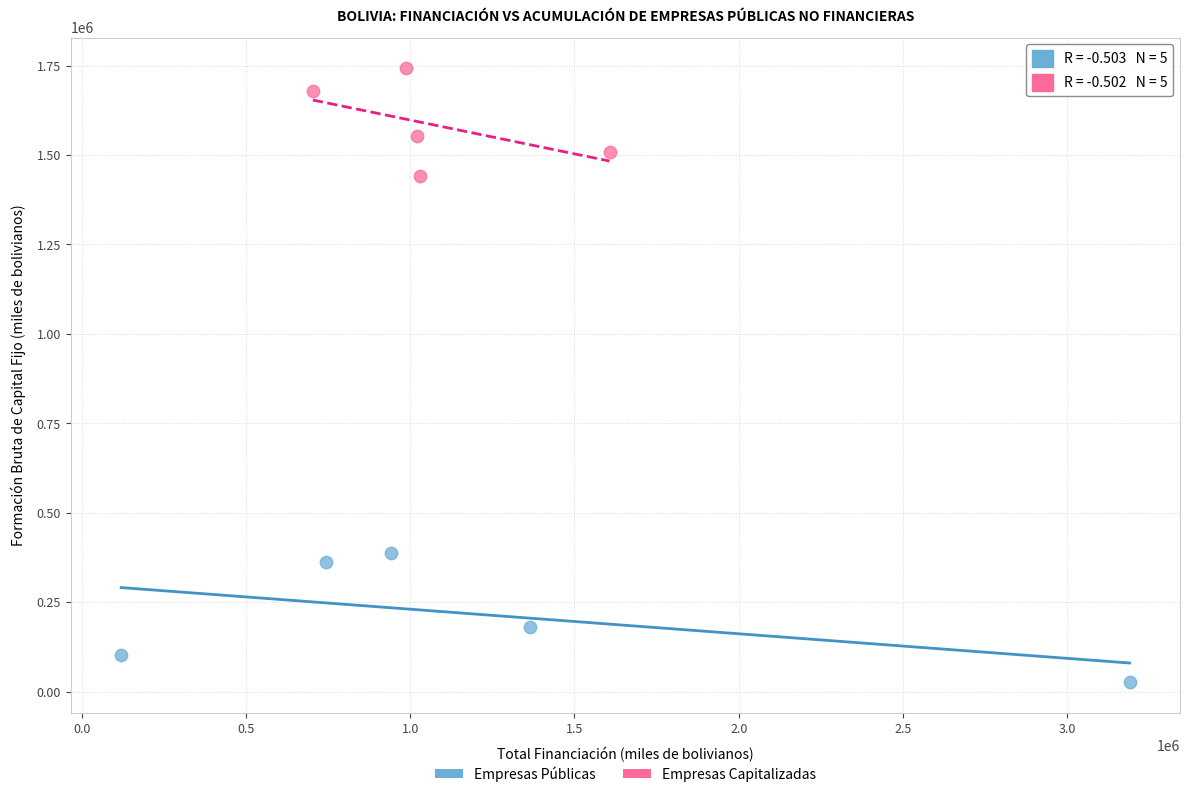

Which series reaches the minimum Y coordinate?

Empresas Públicas